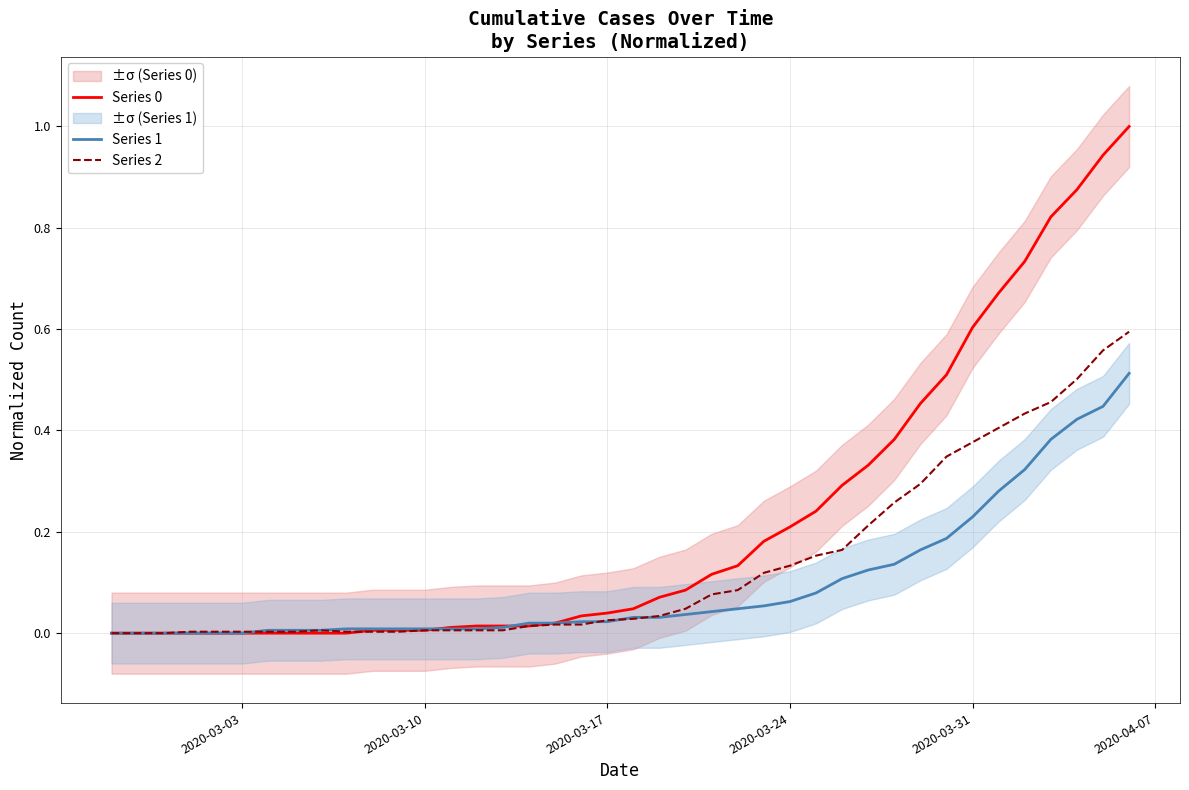

The Series 1 series shows 0.0 at 2020-03-10. True or false?

True